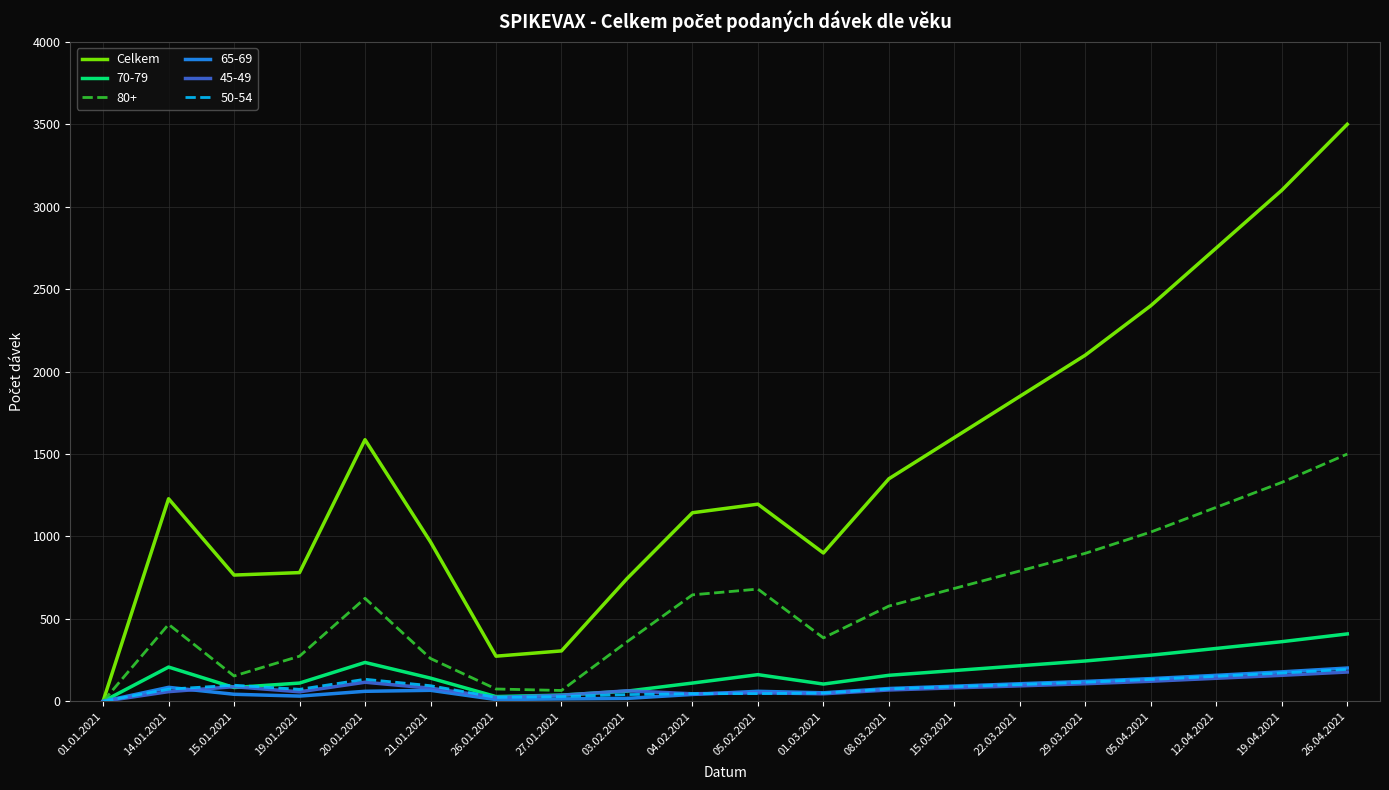

The value of Celkem at 22.03.2021 is 1850. True or false?

True